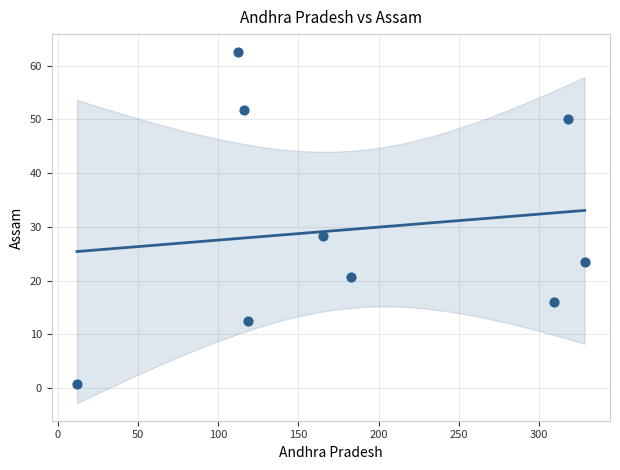

What is the average X value?

184.8